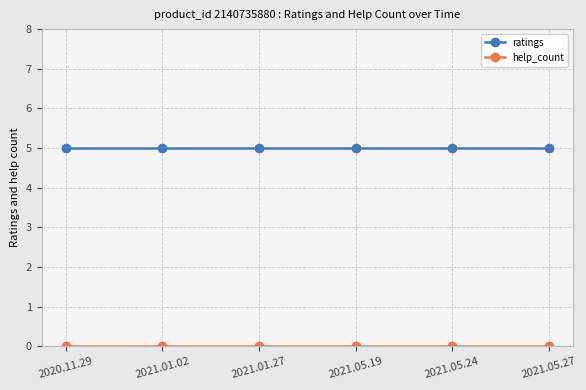

At how many categories does at least one series exceed 3?

6